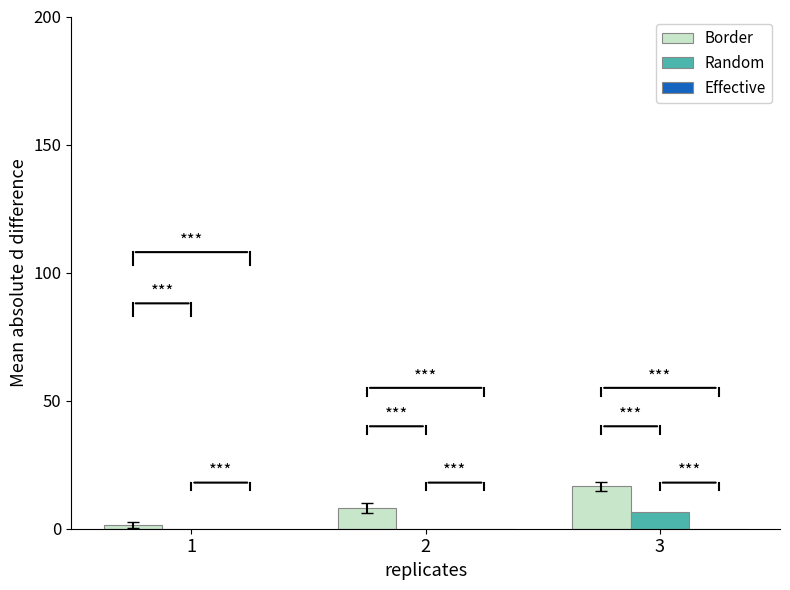

What is the maximum value for Random?

6.6